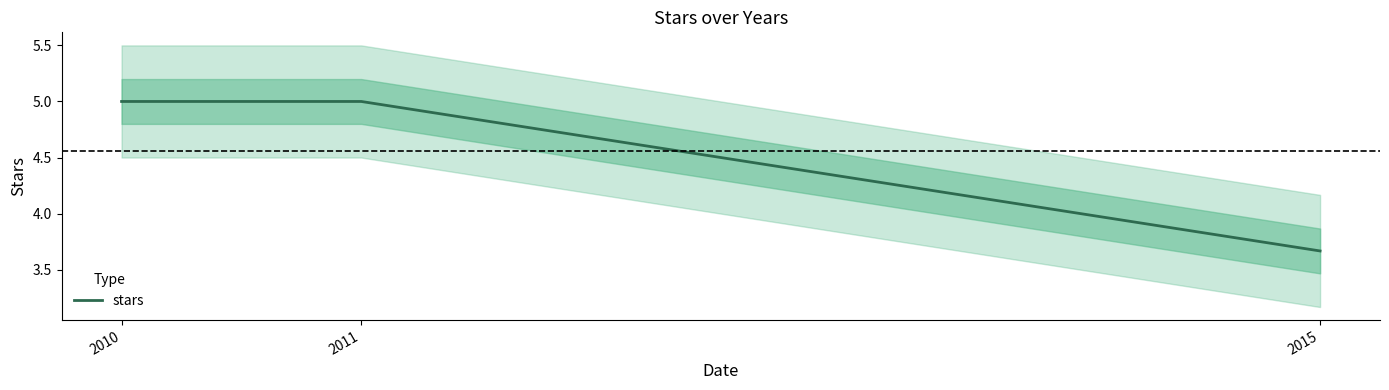

What is the sum of all values?

13.7